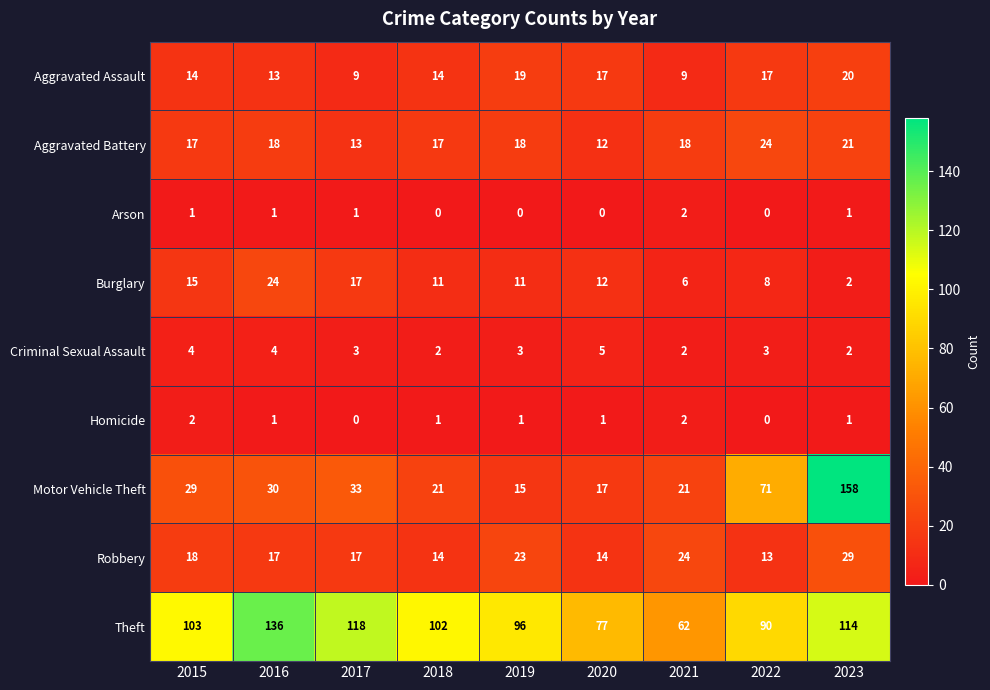

True or false: Burglary has a value of 1 at 2023.

False